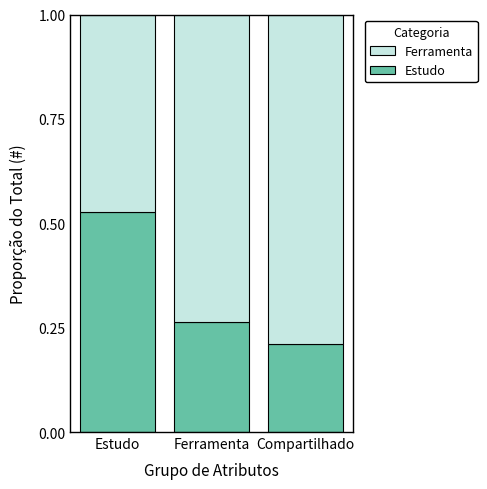

What is the sum of all Estudo values?

1.0